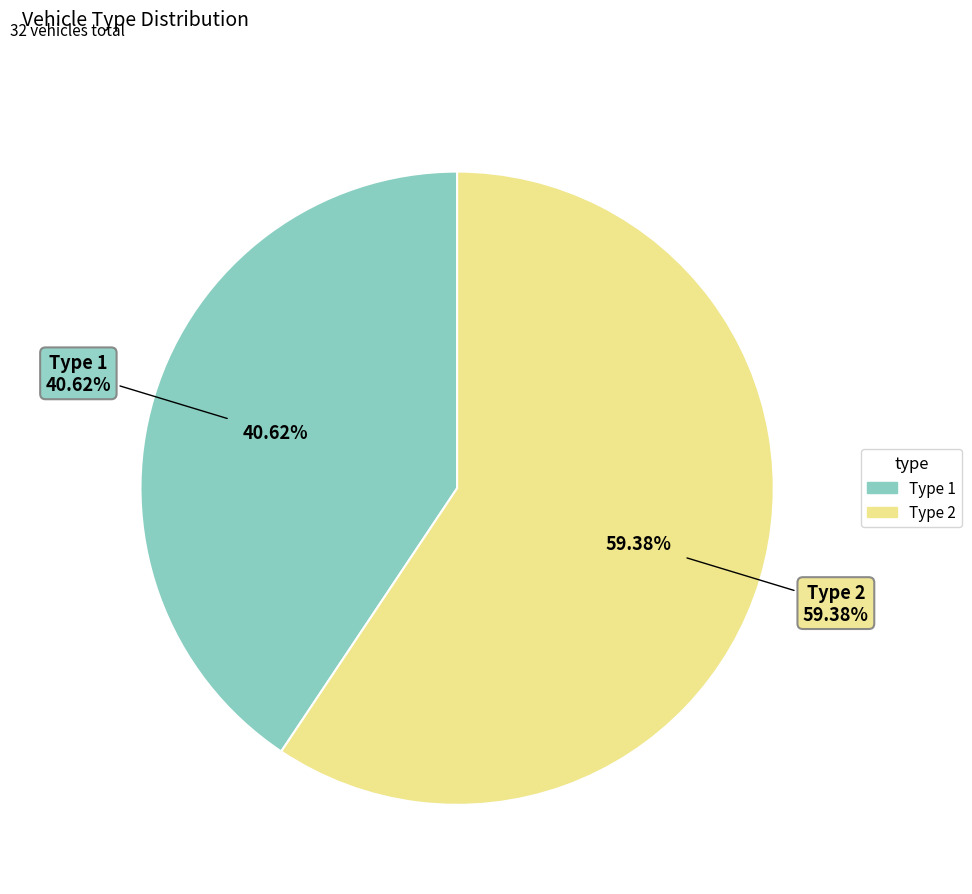

Is there a majority slice in this chart?

Yes